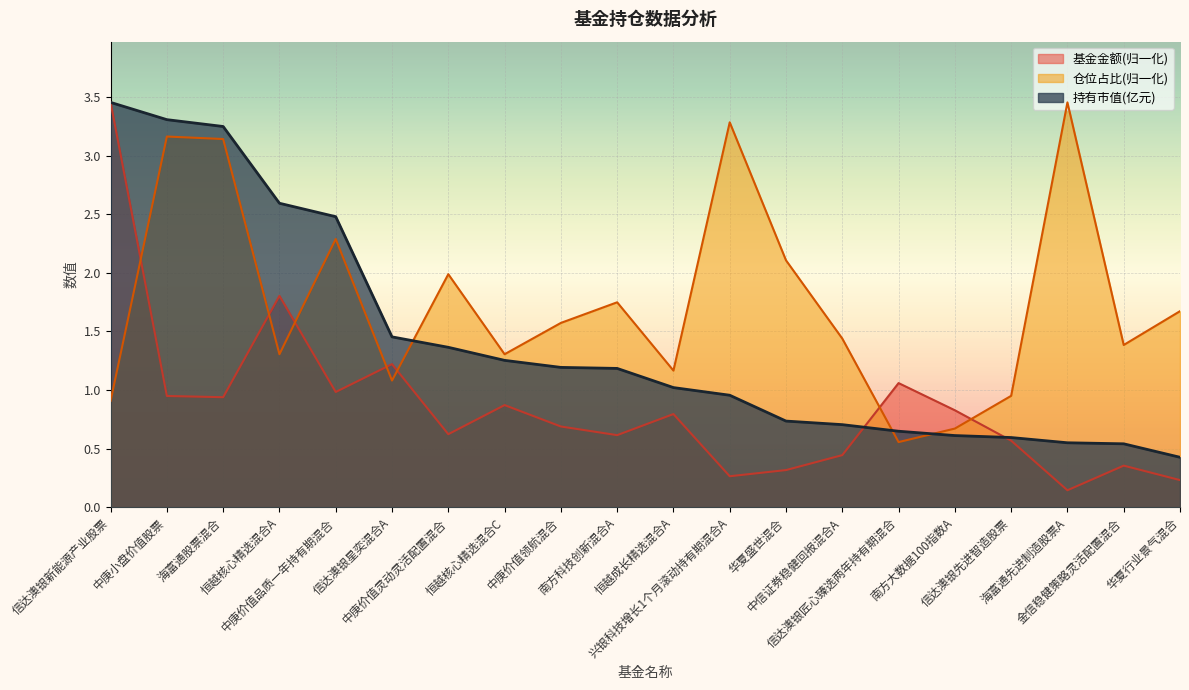

Between 信达澳银新能源产业股票 and 华夏行业景气混合, which series saw the biggest shift?

基金金额(归一化)